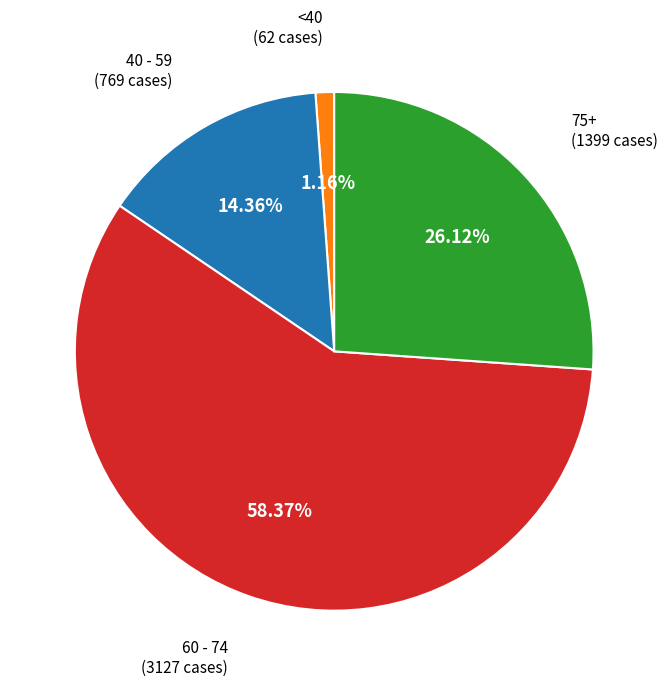

Rank the categories by value from lowest to highest.

<40, 40 - 59, 75+, 60 - 74